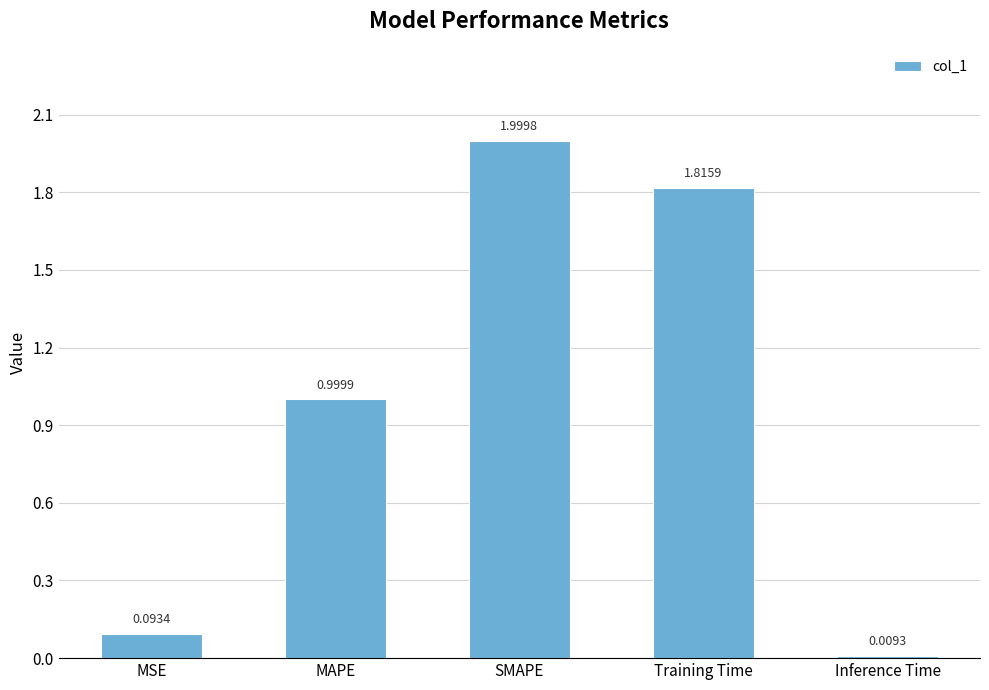

Which category has the highest value across all series?

SMAPE